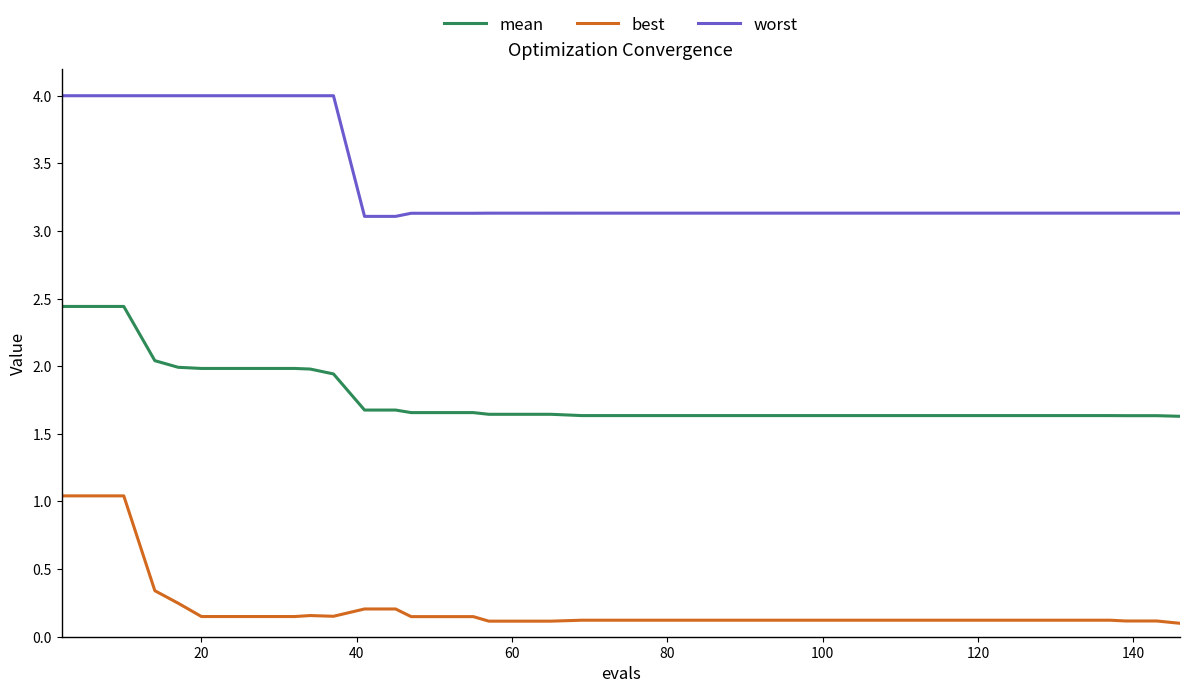

True or false: mean and best intersect in this chart.

False